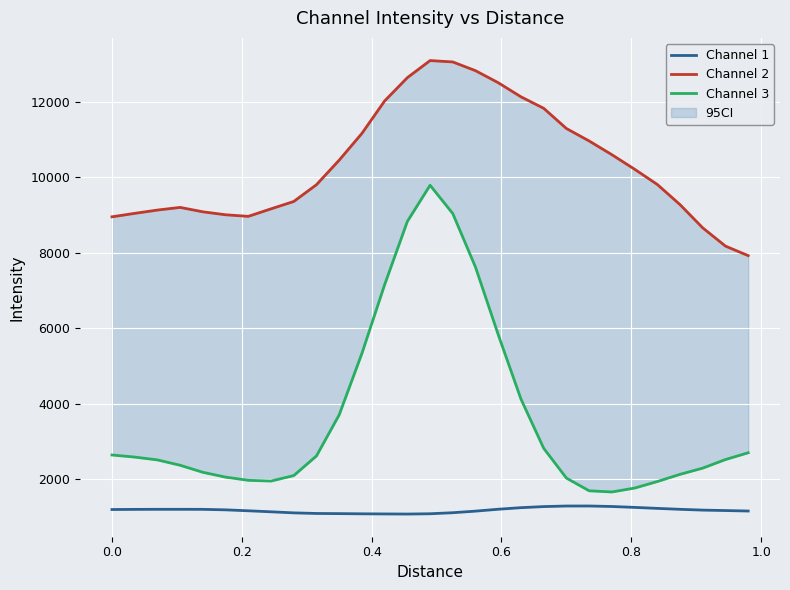

What is the average value of the Channel 3 series?

3650.7